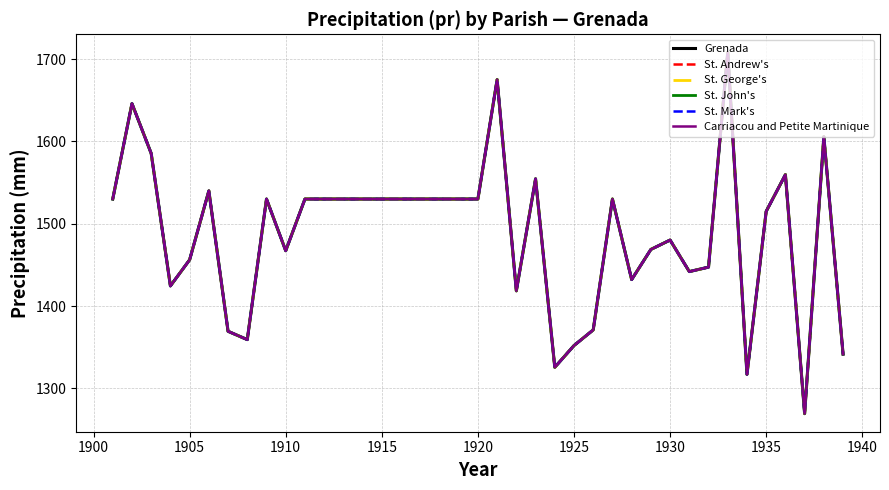

Does the chart display data point markers on the line(s)?

No